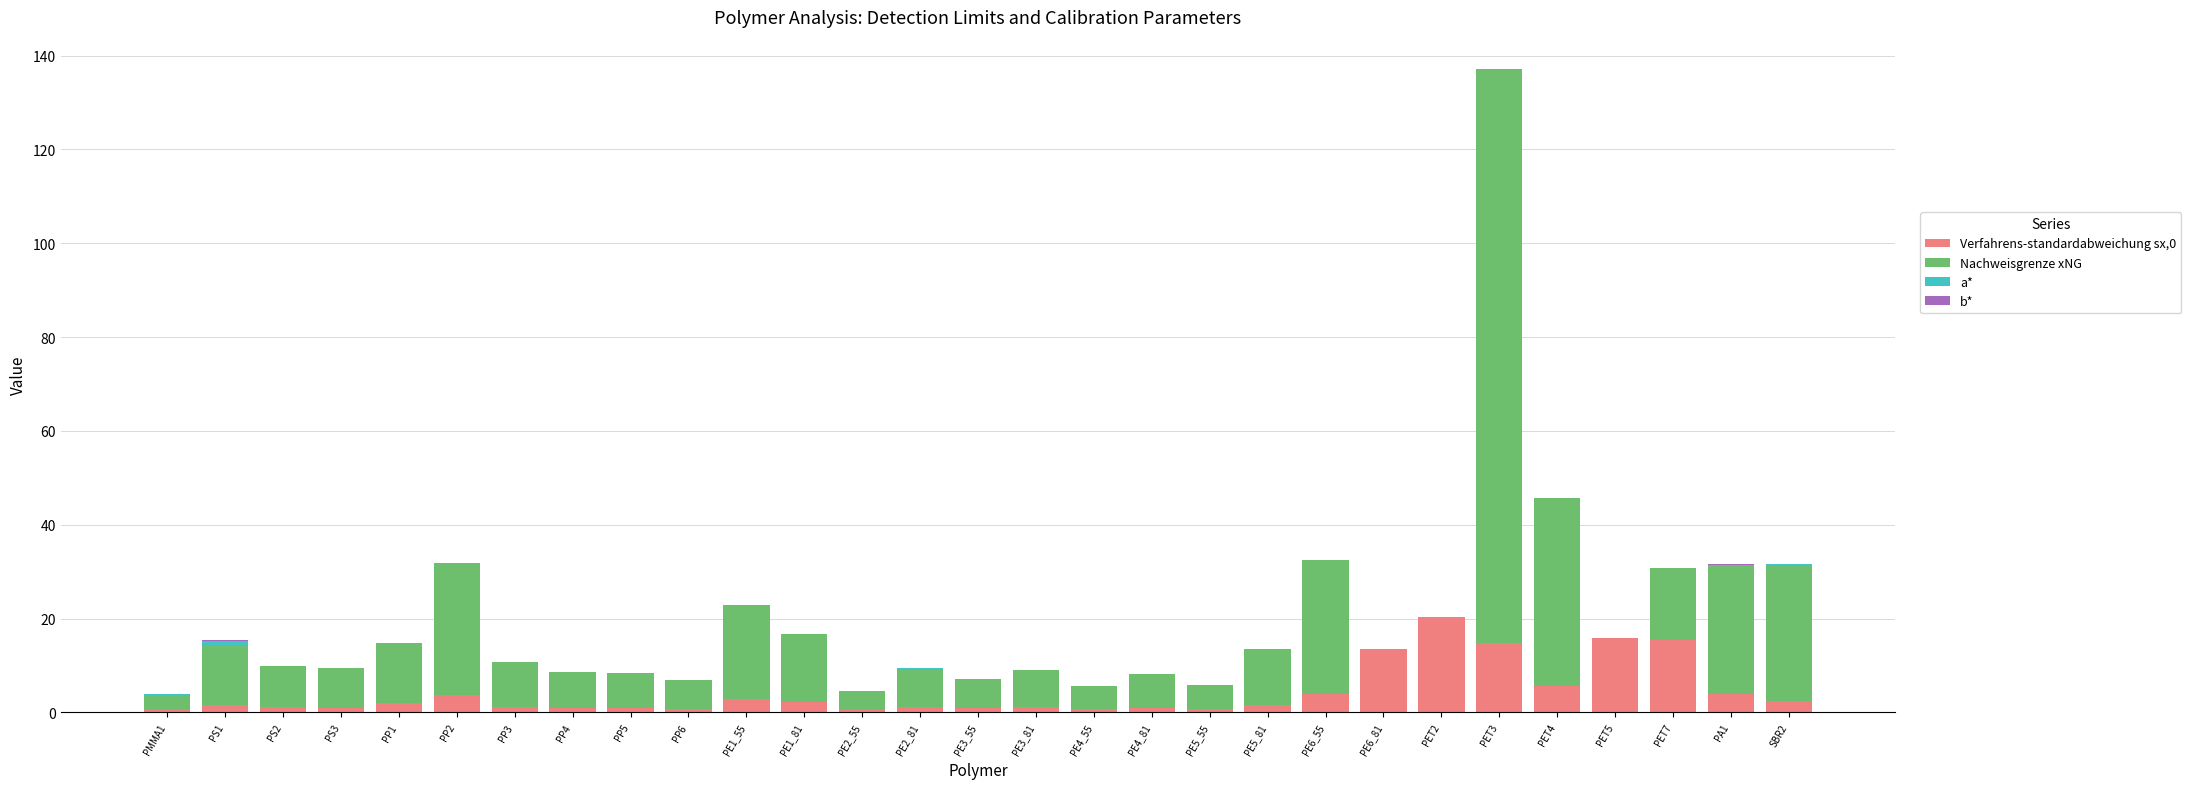

At which category is the sum across all series the highest?

PET3